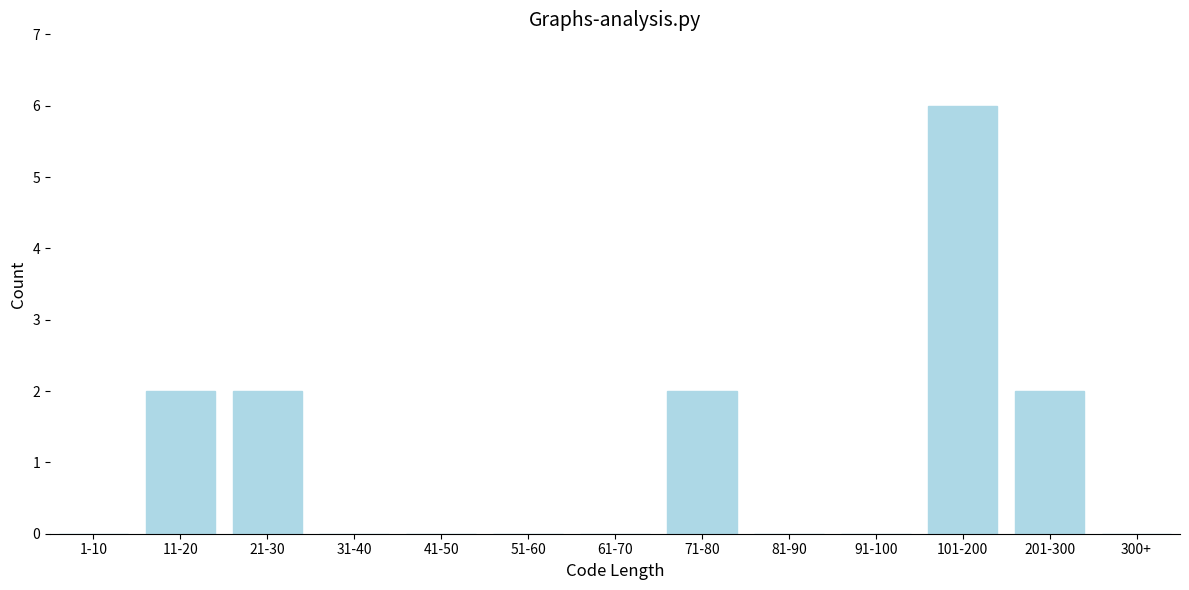

Reading right to left, transcribe all the data shown in this chart.

300+=0	201-300=2	101-200=6	91-100=0	81-90=0	71-80=2	61-70=0	51-60=0	41-50=0	31-40=0	21-30=2	11-20=2	1-10=0